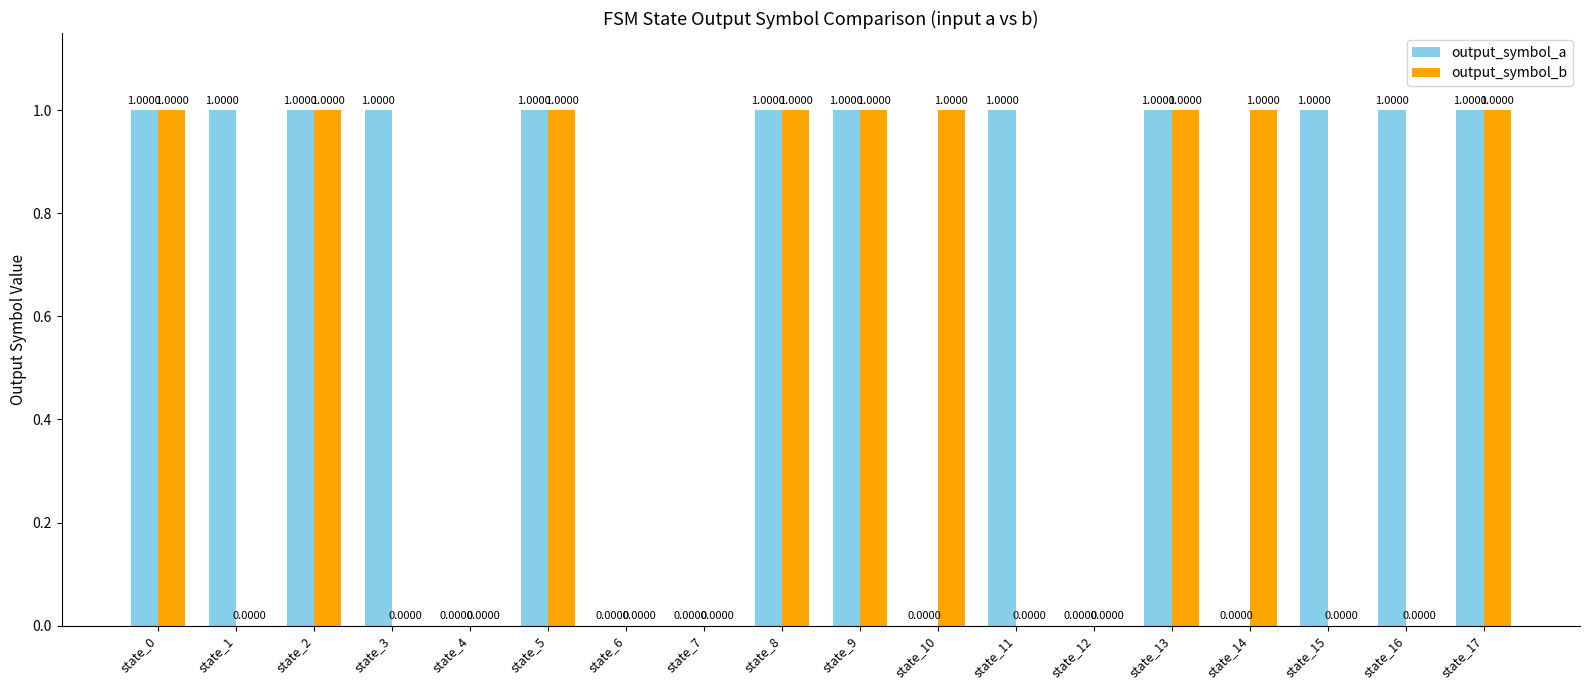

The output_symbol_a series shows 1 at state_4. True or false?

False